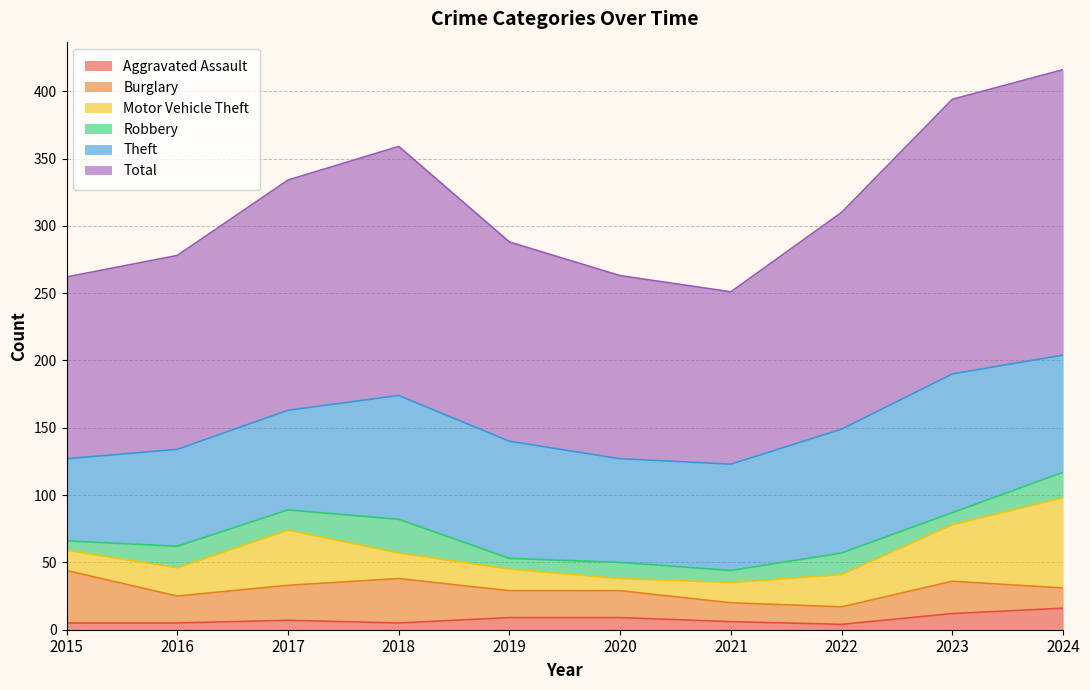

Reading left to right, transcribe all the data shown in this chart.

Aggravated Assault: 5	5	7	5	9	9	6	4	12	16
Burglary: 39	20	26	33	20	20	14	13	24	15
Motor Vehicle Theft: 15	21	41	19	16	9	15	24	42	67
Robbery: 7	16	15	25	8	12	9	16	9	19
Theft: 61	72	74	92	87	77	79	92	103	87
Total: 135	144	171	185	148	136	128	161	204	212